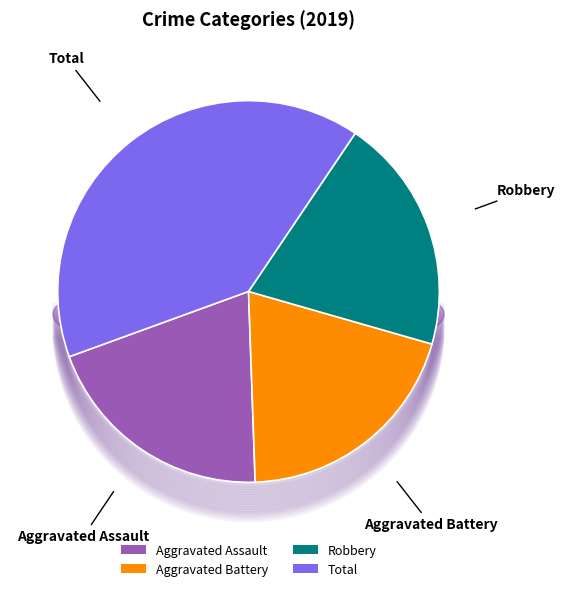

Is the sum of Aggravated Battery and Robbery greater than half?

No